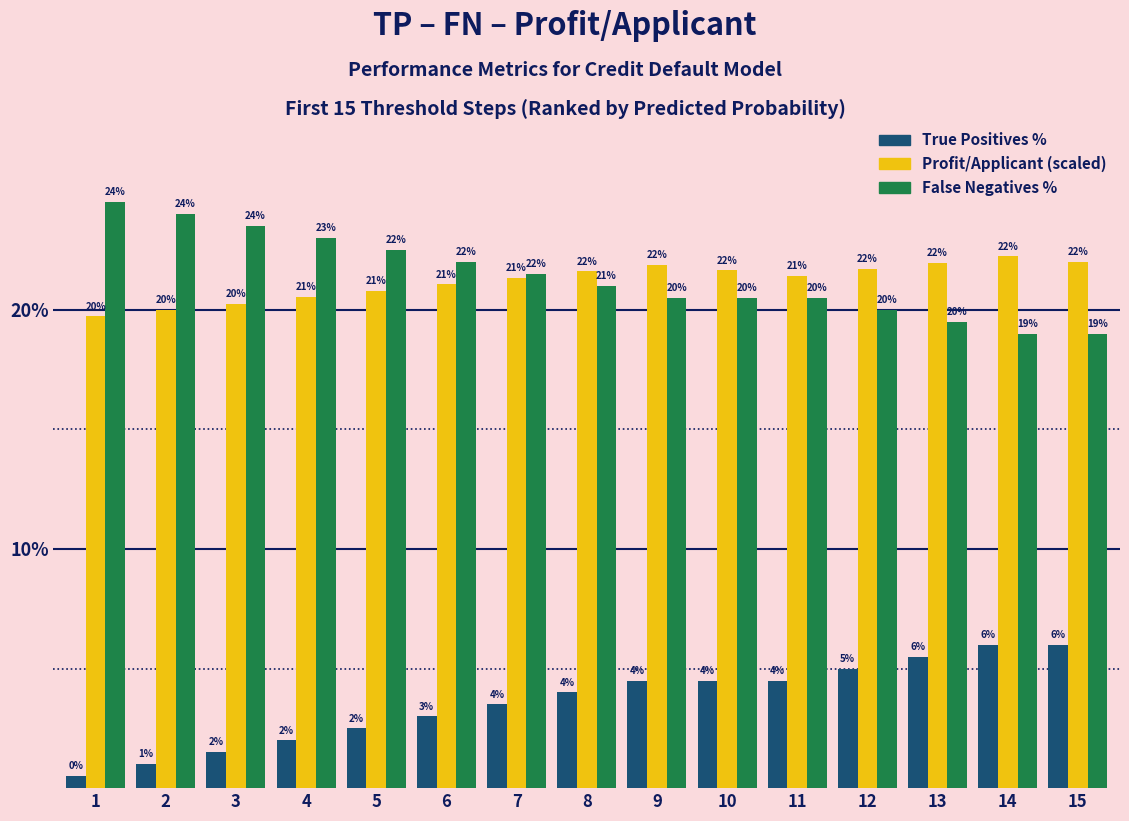

What is the average value of the False Negatives % series?

21.4